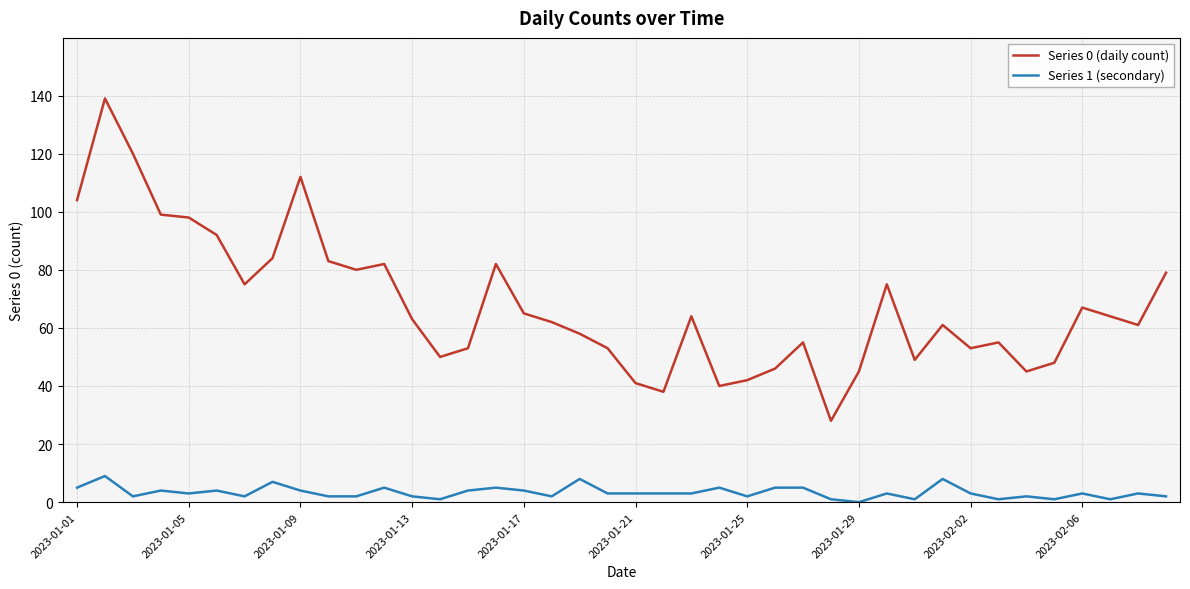

Reading left to right, transcribe all the data shown in this chart.

Series 0 (daily count): 104	139	120	99	98	92	75	84	112	83	80	82	63	50	53	82	65	62	58	53	41	38	64	40	42	46	55	28	45	75	49	61	53	55	45	48	67	64	61	79
Series 1 (secondary): 5	9	2	4	3	4	2	7	4	2	2	5	2	1	4	5	4	2	8	3	3	3	3	5	2	5	5	1	0	3	1	8	3	1	2	1	3	1	3	2